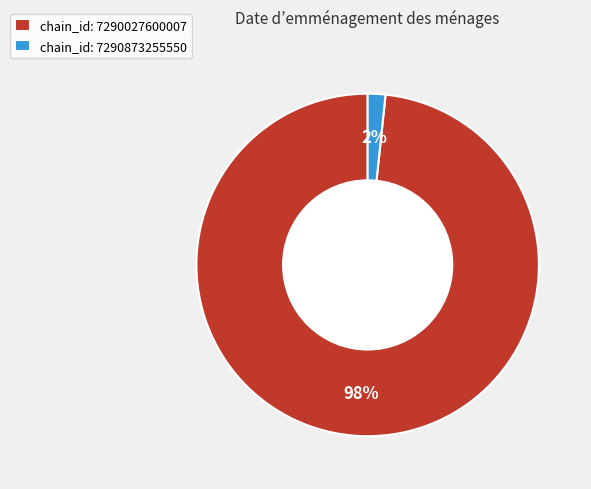

To the nearest percent, what percentage of the pie is chain_id: 7290873255550?

2%